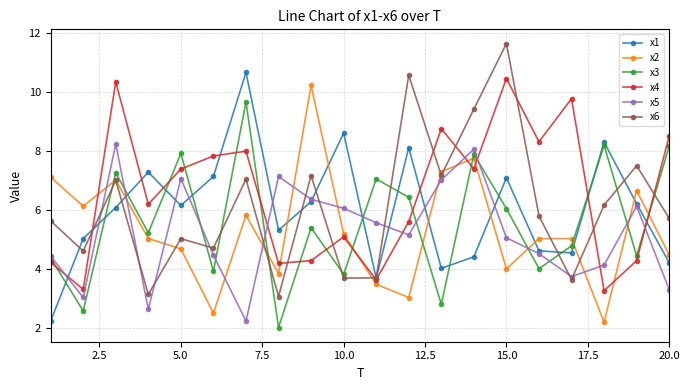

What is the lowest value of the x2 series?

2.2